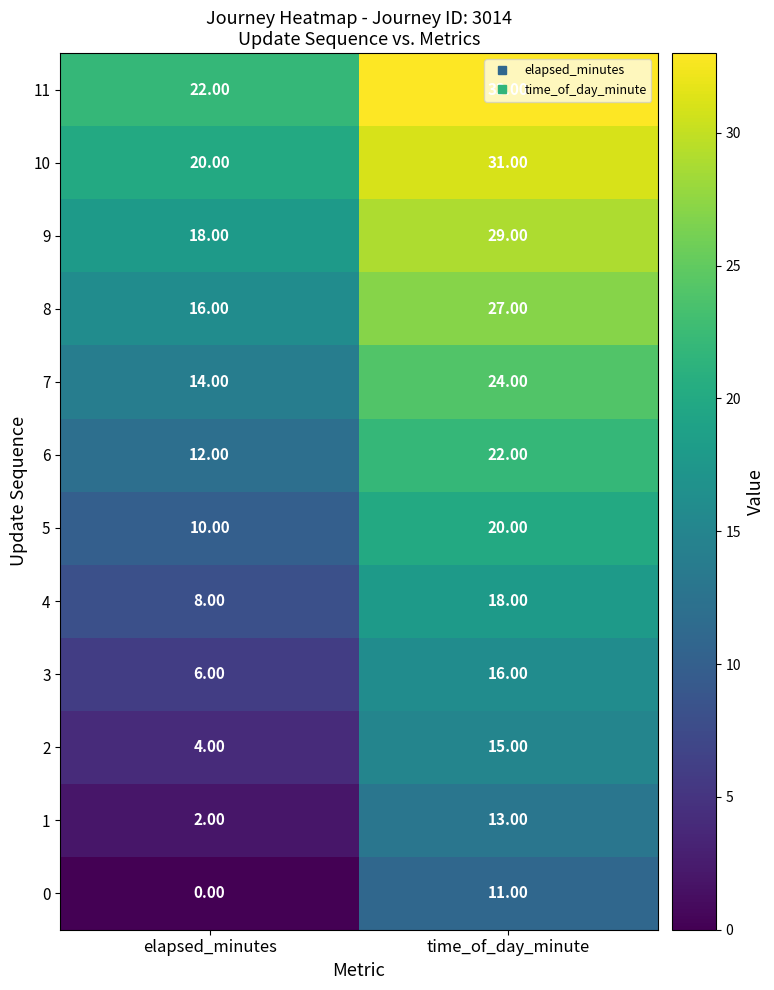

What is the spread (max minus min) of values at elapsed_minutes?

22